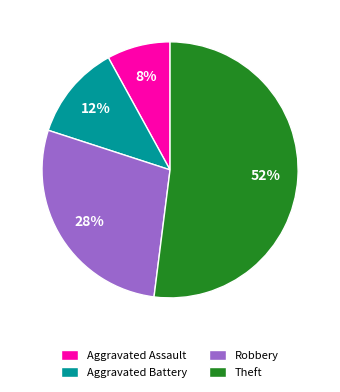

Approximately how many times larger is the value at Theft compared to Aggravated Battery?

4.3